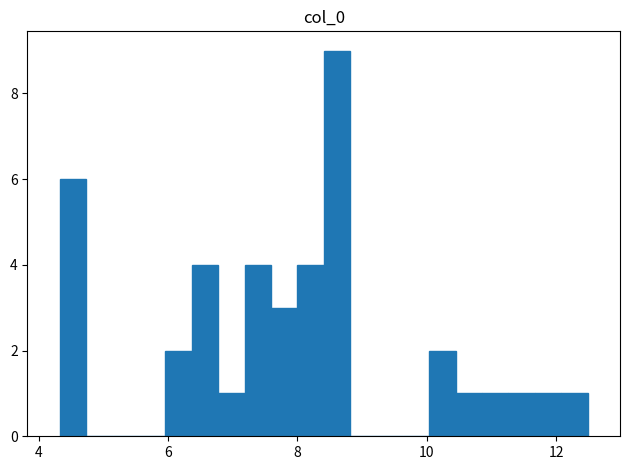

Read against the x-axis, roughly where is the centre of the tallest bar?

8.6